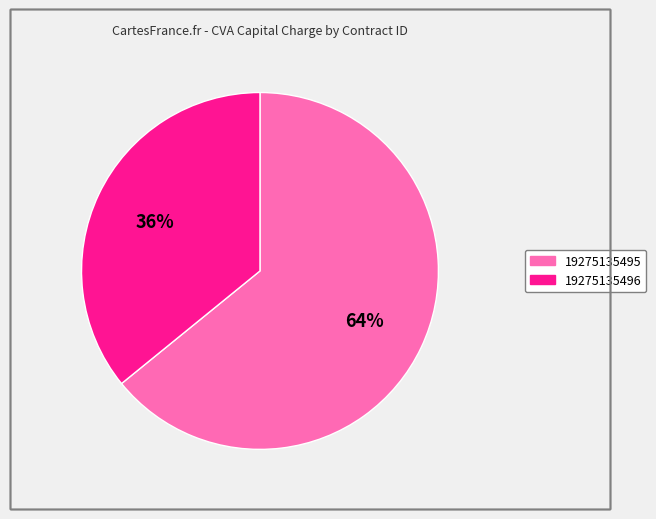

How many segments does this pie chart have?

2